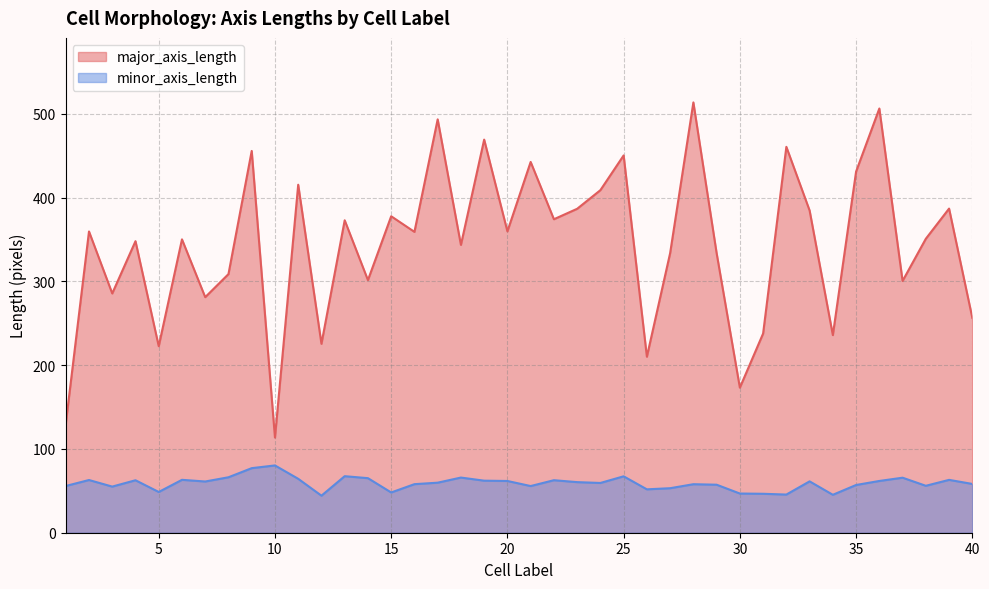

What is the maximum value shown in the chart?

513.6